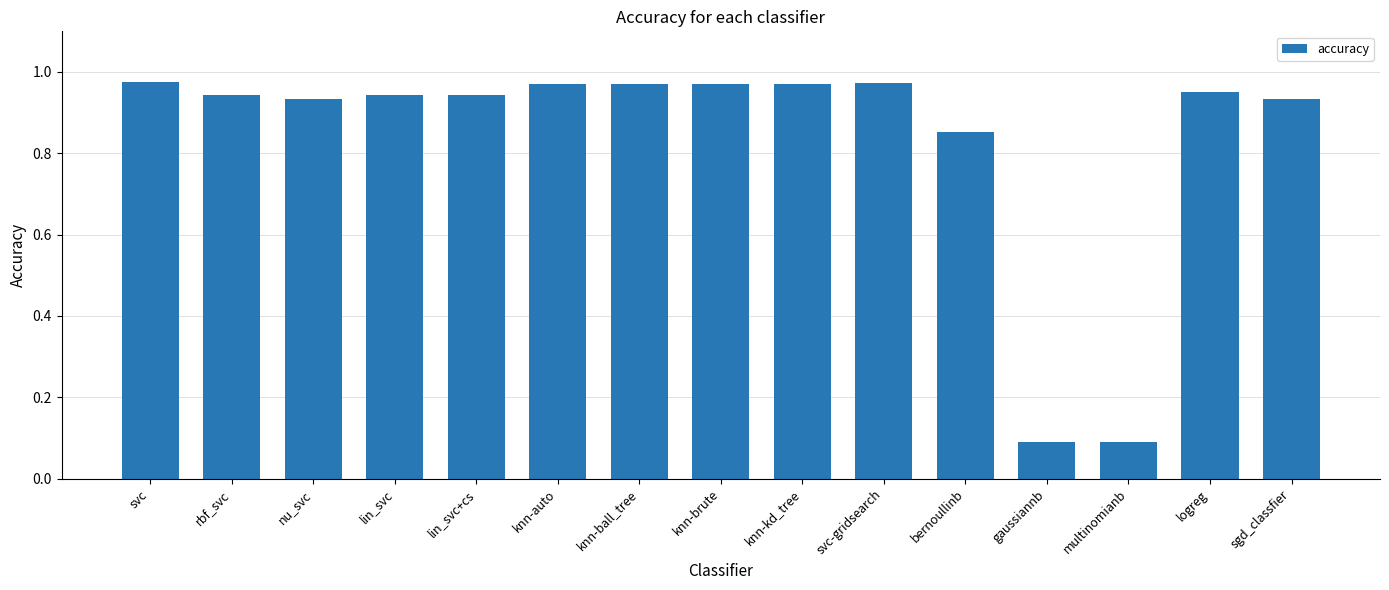

What is the sum of all values?

12.5